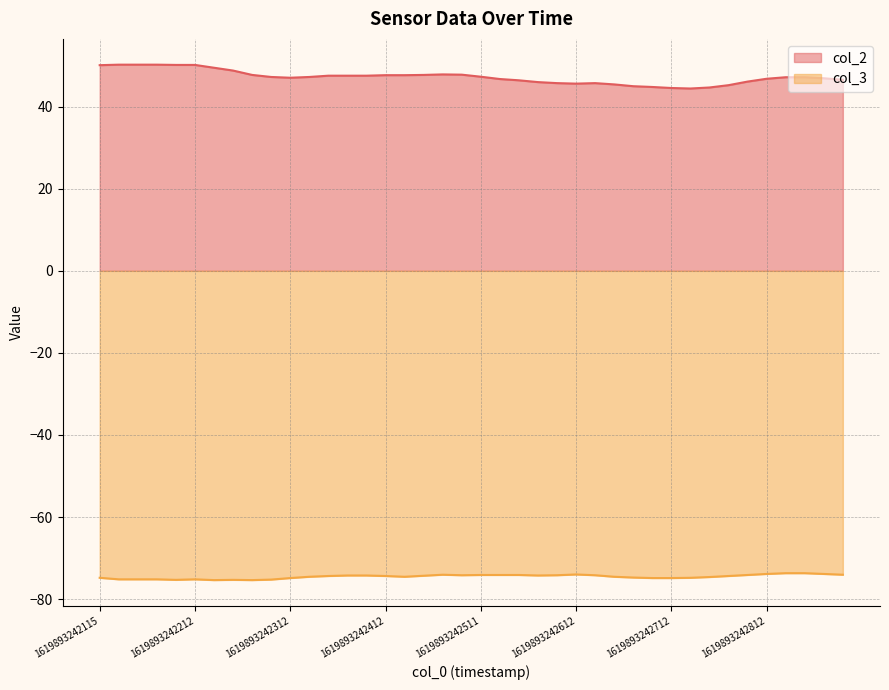

Is it true that col_2 equals 47.2 at 11?

True